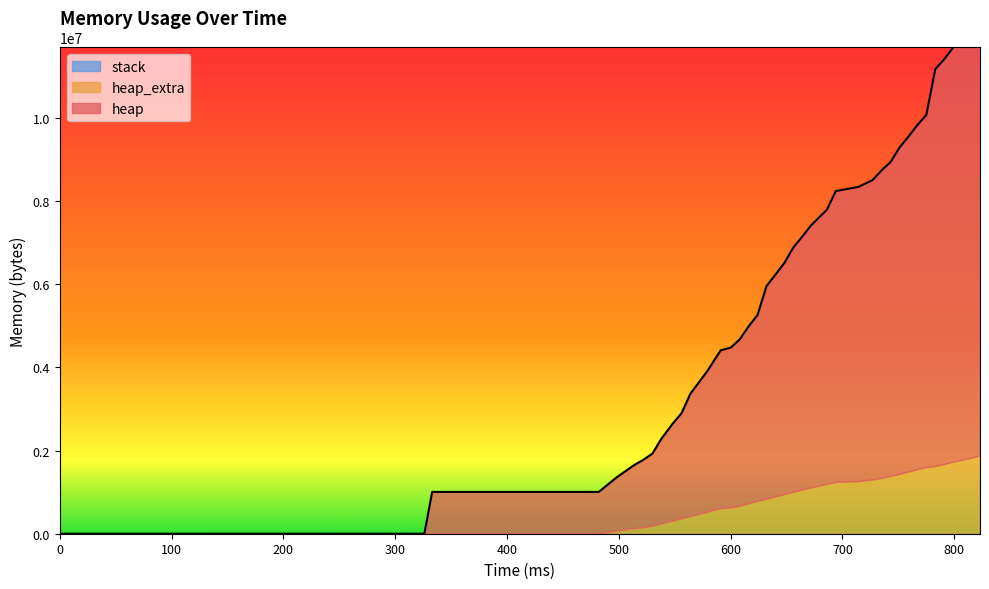

Reading left to right, what are all the values shown in this chart?

heap: 0	472	1004568	1004576	1278516	1520160	1618540	1732300	2032308	2324604	2525364	2941308	3374036	3789524	3840676	3993456	4248420	4464824	5109088	5325428	5554620	5870472	6076440	6298476	6588824	6990152	7069984	7198080	7390556	7548304	7841400	8048424	8273816	8466720	9538988	9725776	9954956	10129712	10404208	10625320
heap_extra: 0	16	32	48	76340	135128	159580	193628	251308	316524	371444	425948	532508	618468	632692	674792	734492	793448	841984	900876	955212	1008624	1065232	1117516	1197672	1246560	1265416	1304224	1344892	1386936	1441632	1497632	1550832	1602504	1629044	1679376	1734356	1779408	1828344	1885864
stack: 0	0	0	0	0	0	0	0	0	0	0	0	0	0	0	0	0	0	0	0	0	0	0	0	0	0	0	0	0	0	0	0	0	0	0	0	0	0	0	0